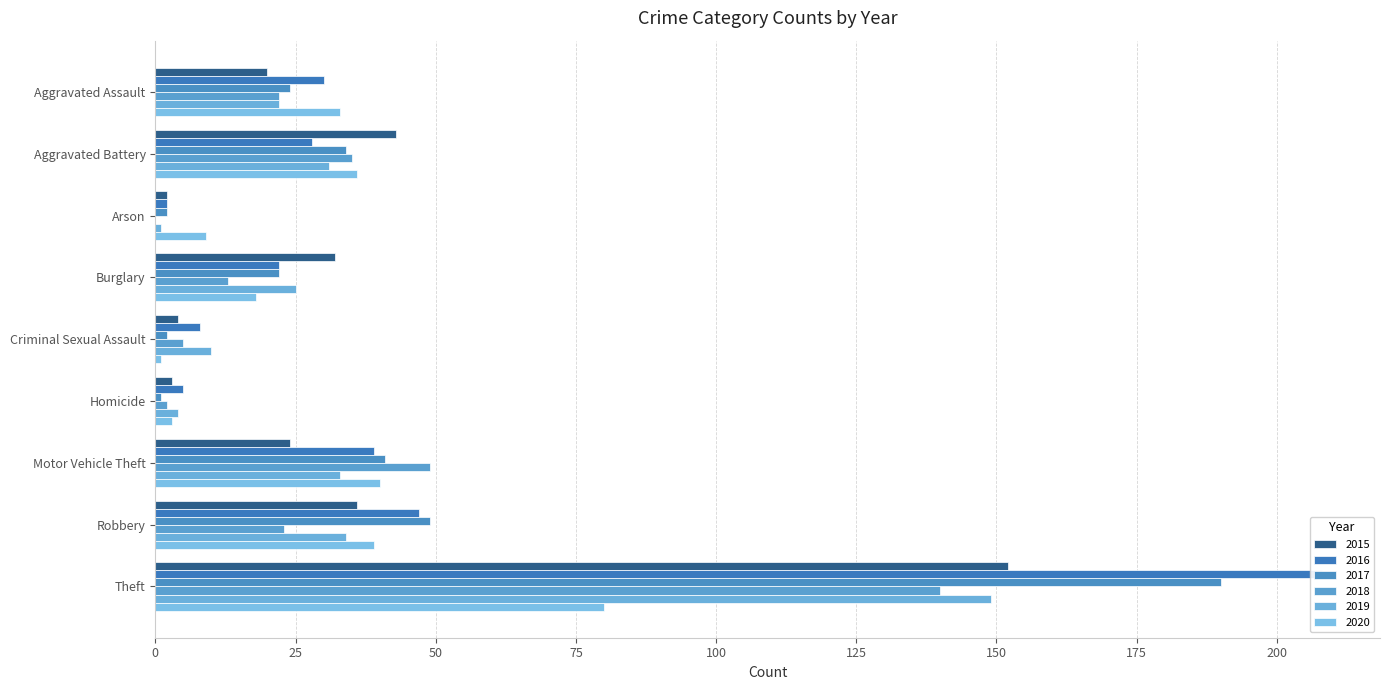

What is the difference between the highest and lowest values at Arson?

9